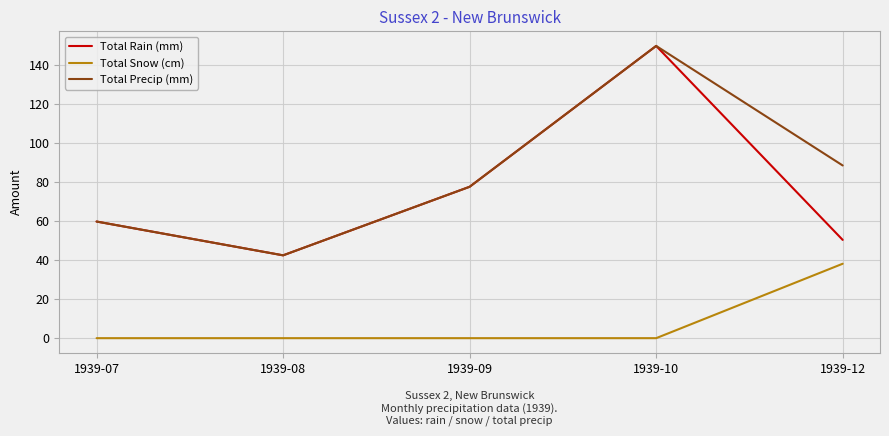

Does the chart have visible grid lines?

Yes